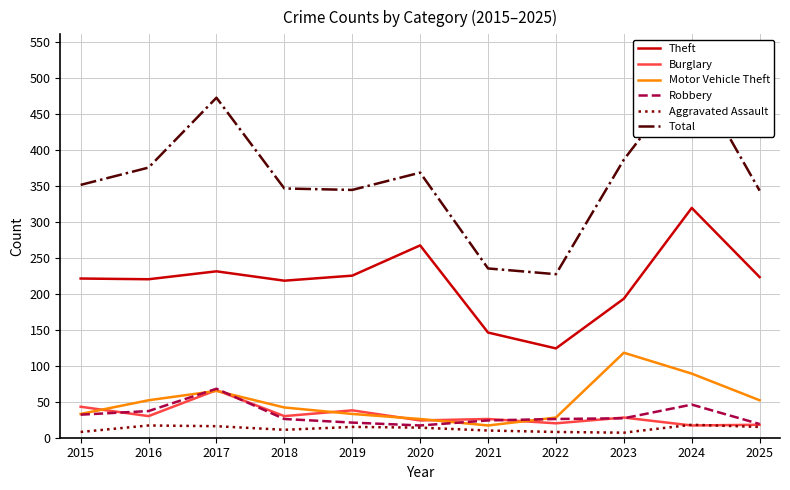

True or false: Burglary and Total intersect in this chart.

False